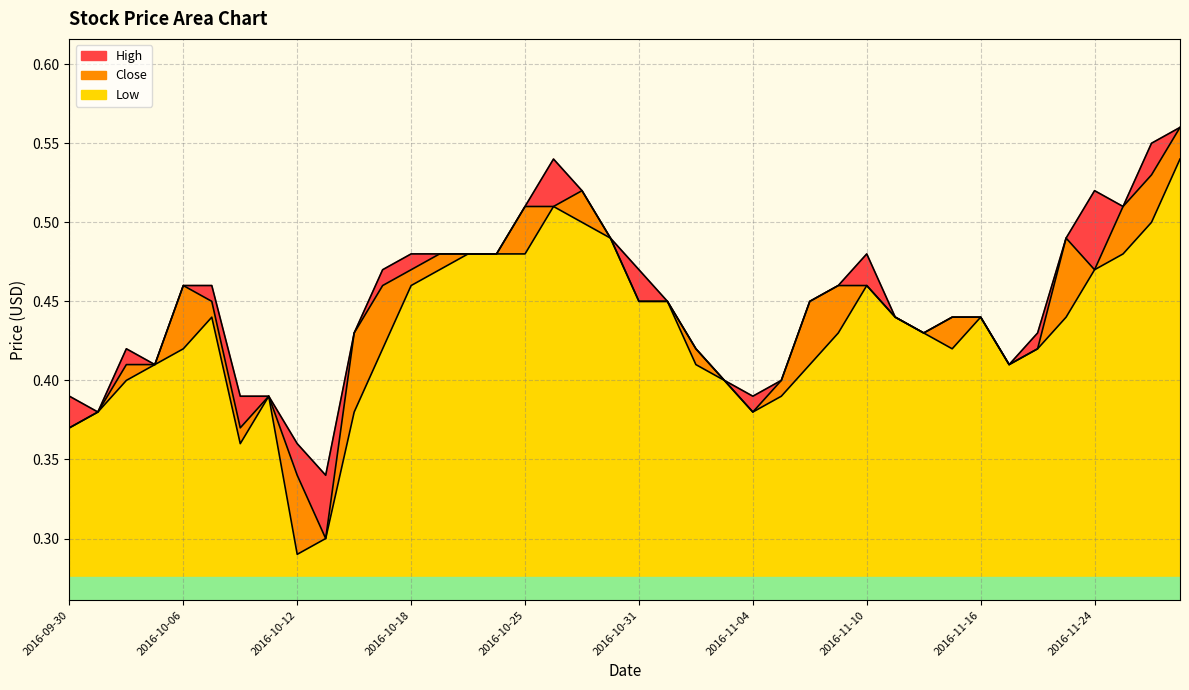

The value of High at 2016-11-24 is 0.1. True or false?

False